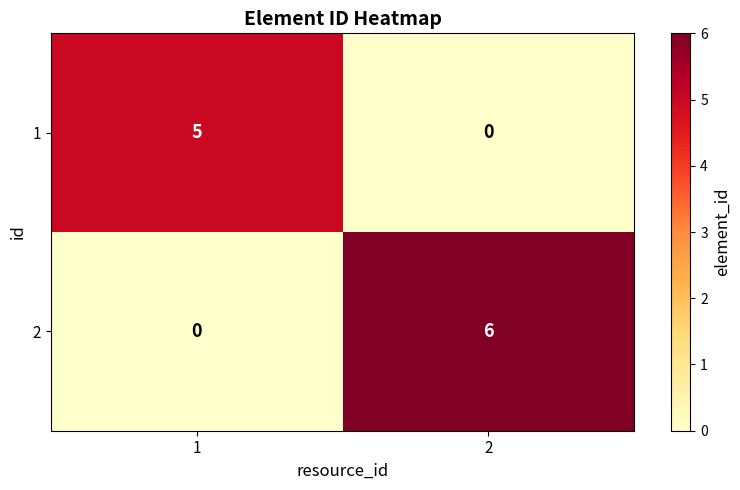

Which series has the widest spread of values?

2